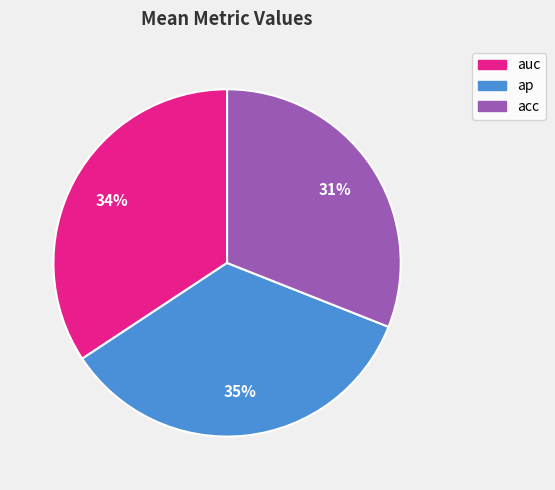

Which category has the smallest portion of the pie?

acc